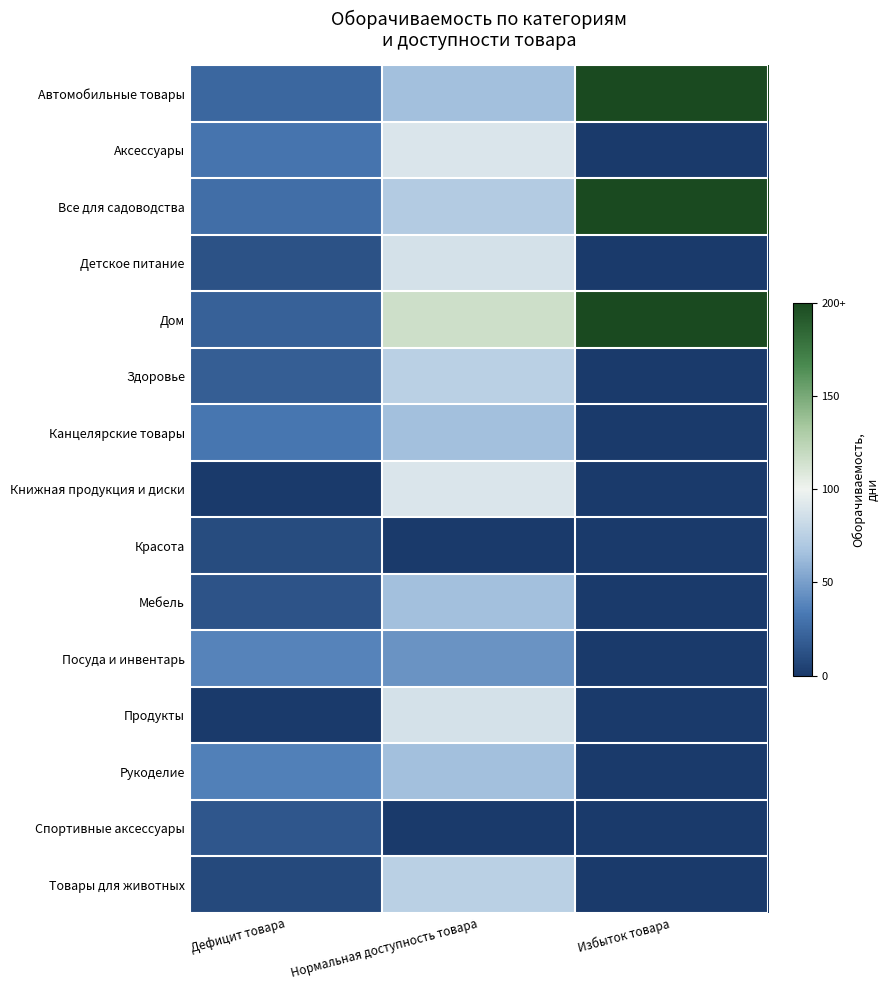

Reading right to left, extract all data points from this chart.

Автомобильные товары: Избыток товара=200	Нормальная доступность товара=65	Дефицит товара=24
Аксессуары: Избыток товара=0	Нормальная доступность товара=90	Дефицит товара=31
Все для садоводства: Избыток товара=200	Нормальная доступность товара=72	Дефицит товара=28
Детское питание: Избыток товара=0	Нормальная доступность товара=87	Дефицит товара=13
Дом: Избыток товара=200	Нормальная доступность товара=116	Дефицит товара=21
Здоровье: Избыток товара=0	Нормальная доступность товара=75	Дефицит товара=19
Канцелярские товары: Избыток товара=0	Нормальная доступность товара=65	Дефицит товара=32
Книжная продукция и диски: Избыток товара=0	Нормальная доступность товара=90	Дефицит товара=0
Красота: Избыток товара=0	Нормальная доступность товара=0	Дефицит товара=10
Мебель: Избыток товара=0	Нормальная доступность товара=65	Дефицит товара=14
Посуда и инвентарь: Избыток товара=0	Нормальная доступность товара=45	Дефицит товара=38
Продукты: Избыток товара=0	Нормальная доступность товара=87	Дефицит товара=0
Рукоделие: Избыток товара=0	Нормальная доступность товара=65	Дефицит товара=36
Спортивные аксессуары: Избыток товара=0	Нормальная доступность товара=0	Дефицит товара=15
Товары для животных: Избыток товара=0	Нормальная доступность товара=75	Дефицит товара=8